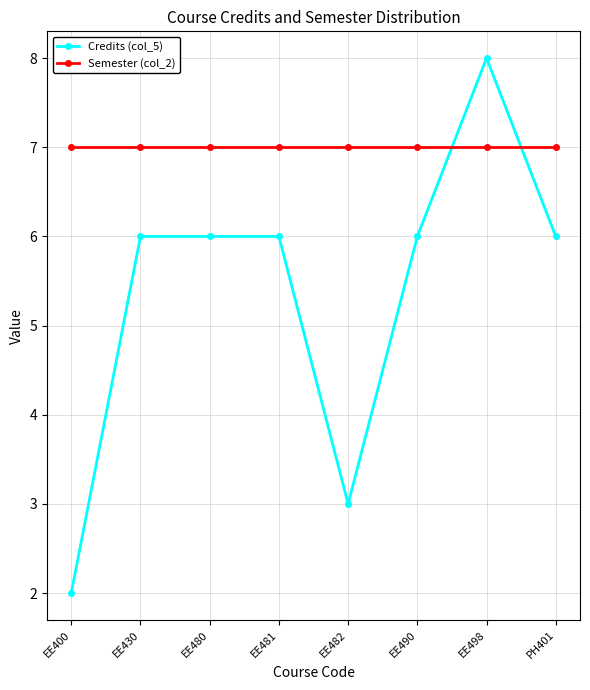

How many data points does each series have?

8